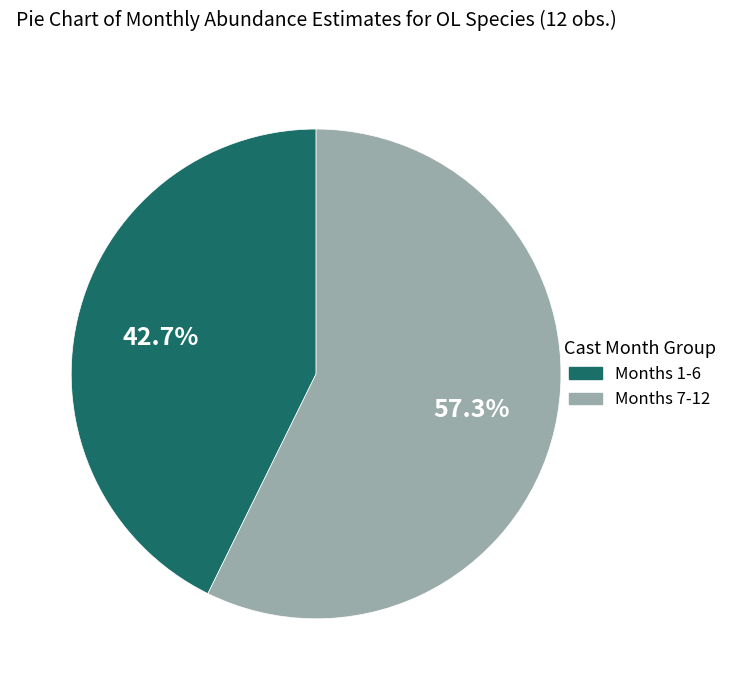

What is the smallest slice in the pie chart?

Months 1-6